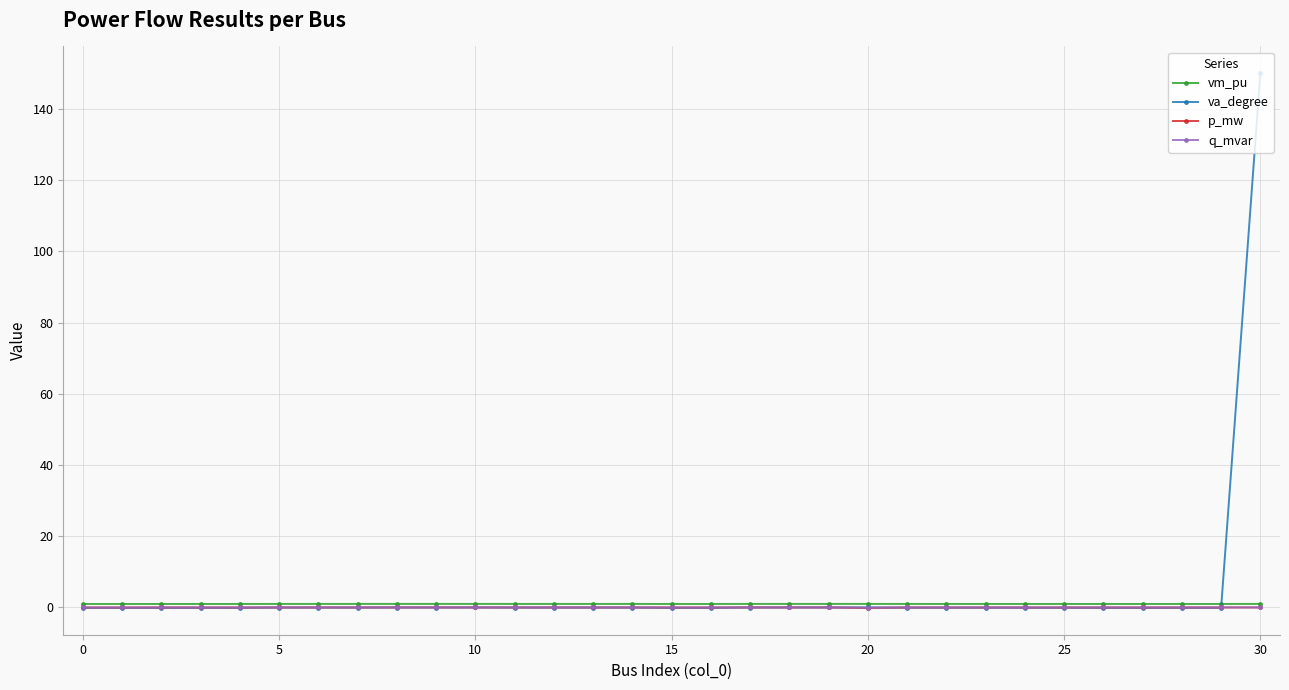

Which series has the largest range (max minus min)?

va_degree